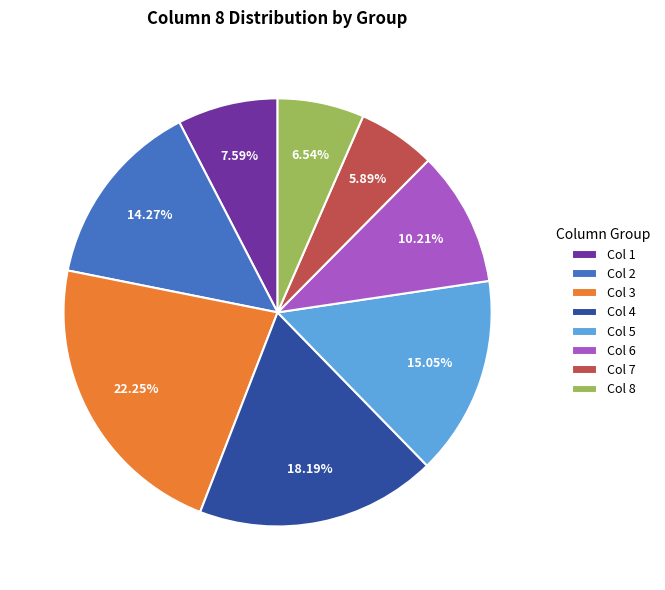

Rank the categories by value from lowest to highest.

Col 7, Col 8, Col 1, Col 6, Col 2, Col 5, Col 4, Col 3